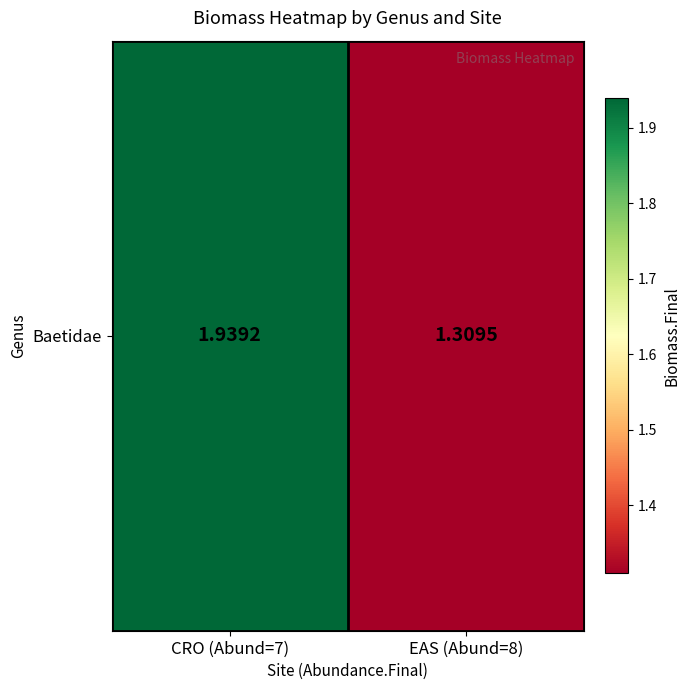

What is the difference between the maximum and minimum values?

0.6